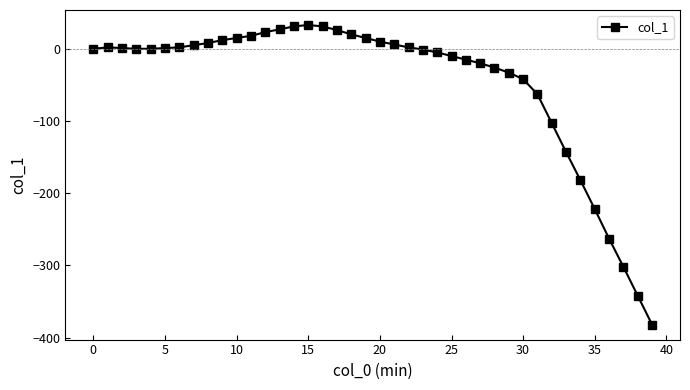

True or false: the data has more than 1 interior local peaks.

True